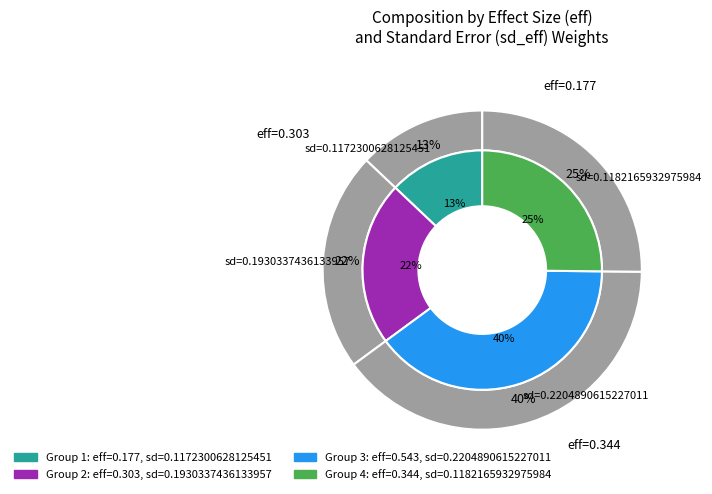

To the nearest percent, what portion does 0.1172300628125451 represent?

13%